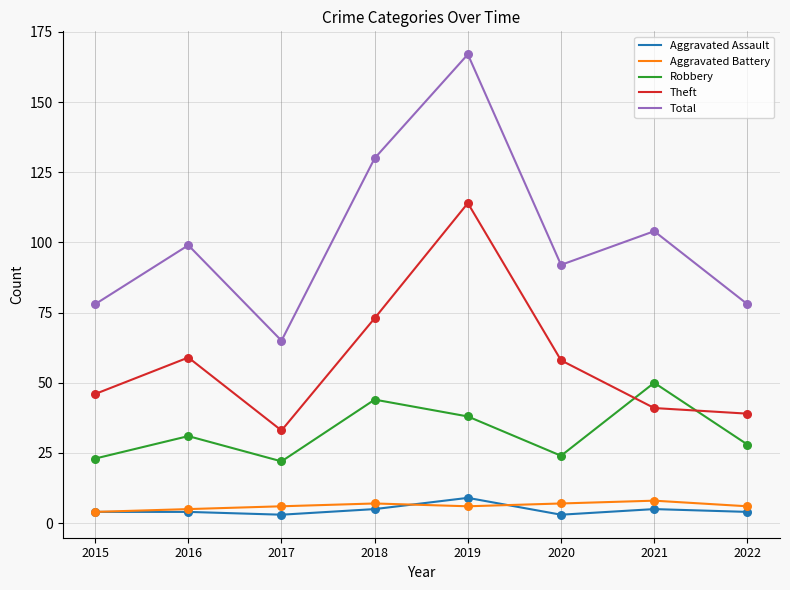

What is the total value across all series at 2015?

155